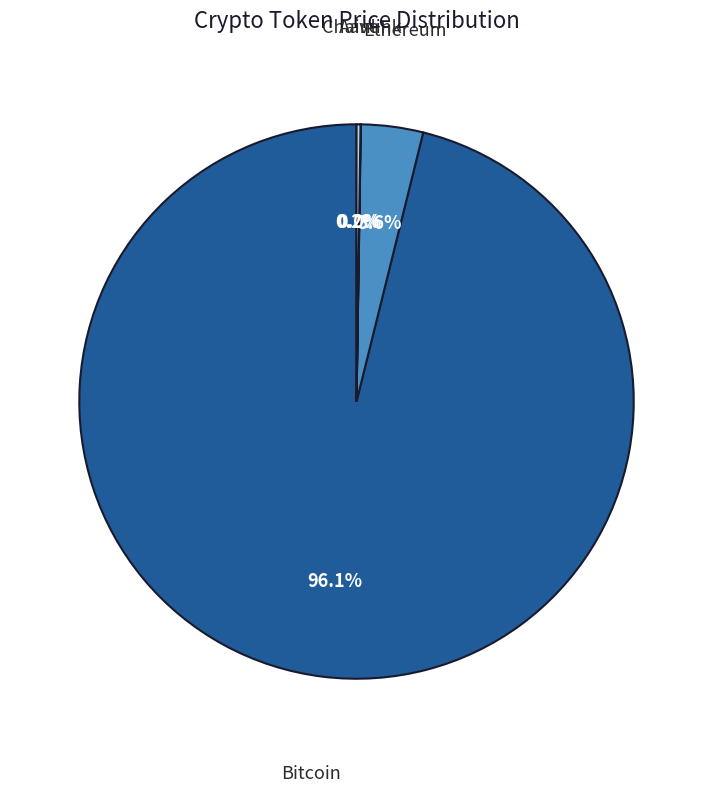

To the nearest percent, what is the average slice percentage?

25%